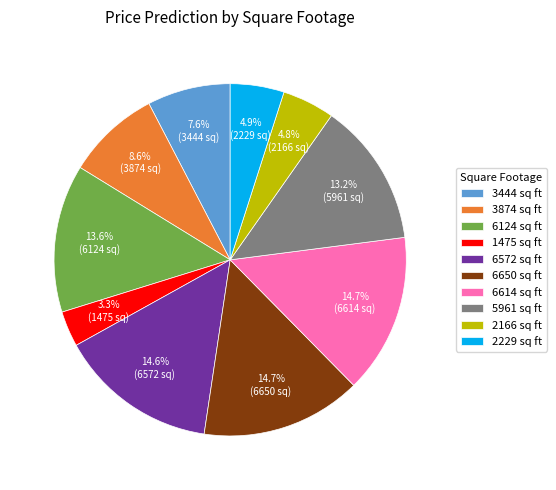

What percentage do 1475 sq ft and 3444 sq ft together represent?

10.9%